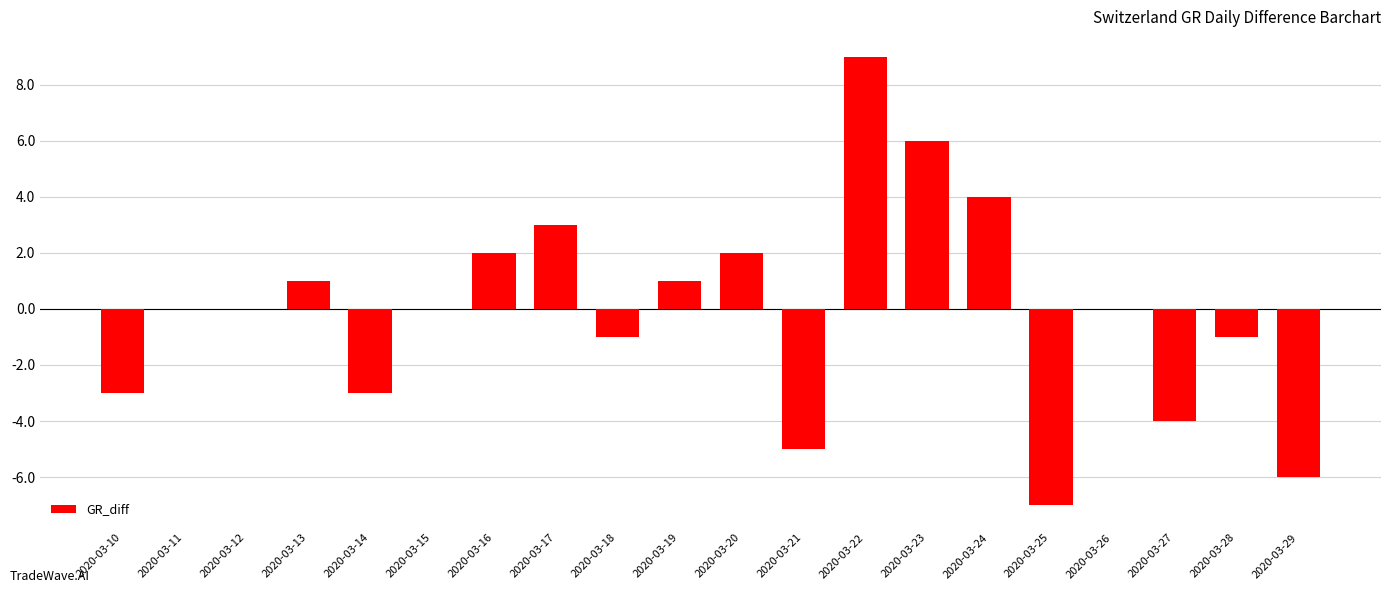

How many data points does each series have?

20